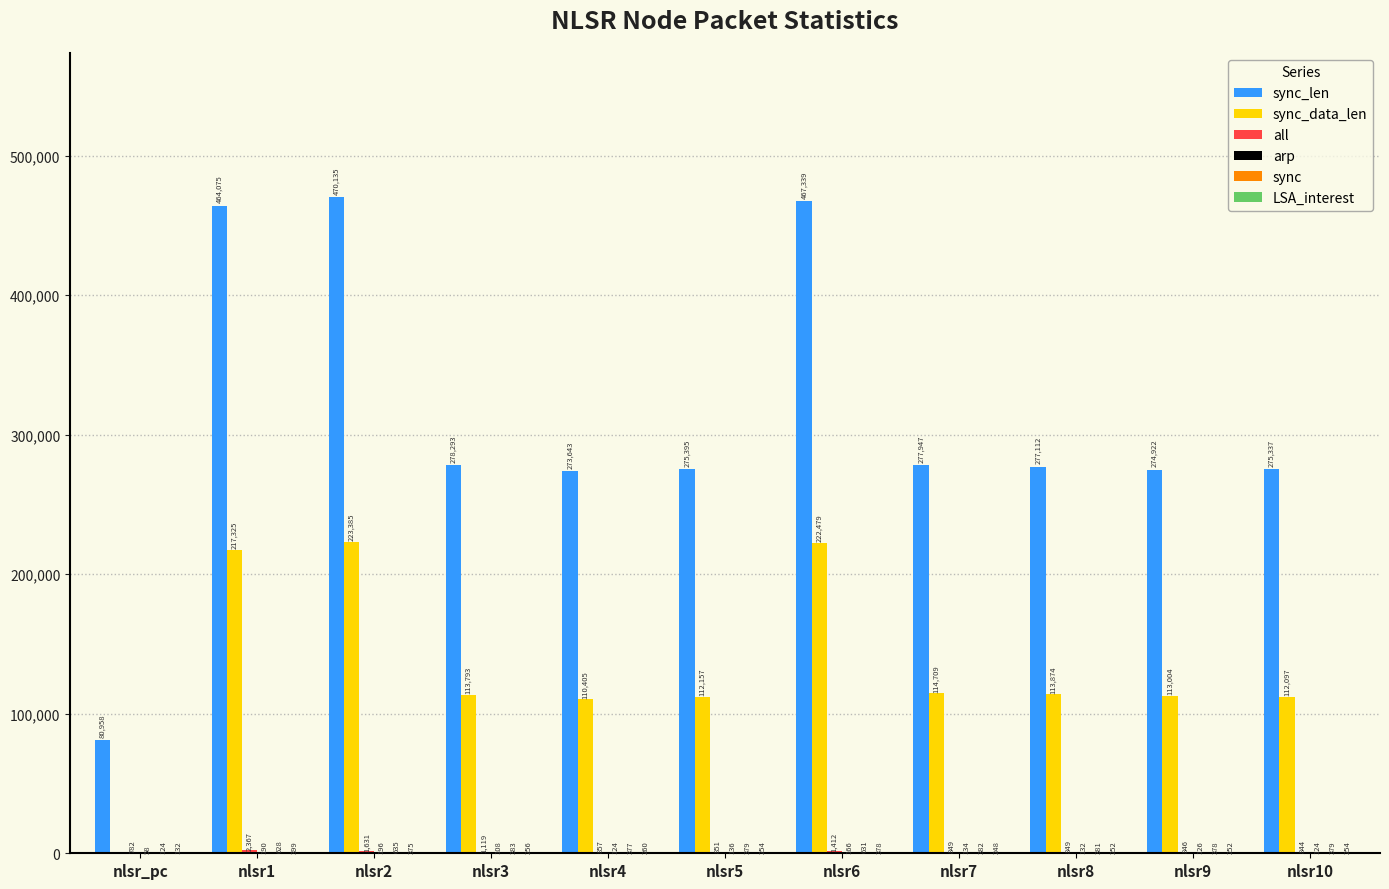

What is the label of the 1st bar from the right?

nlsr10